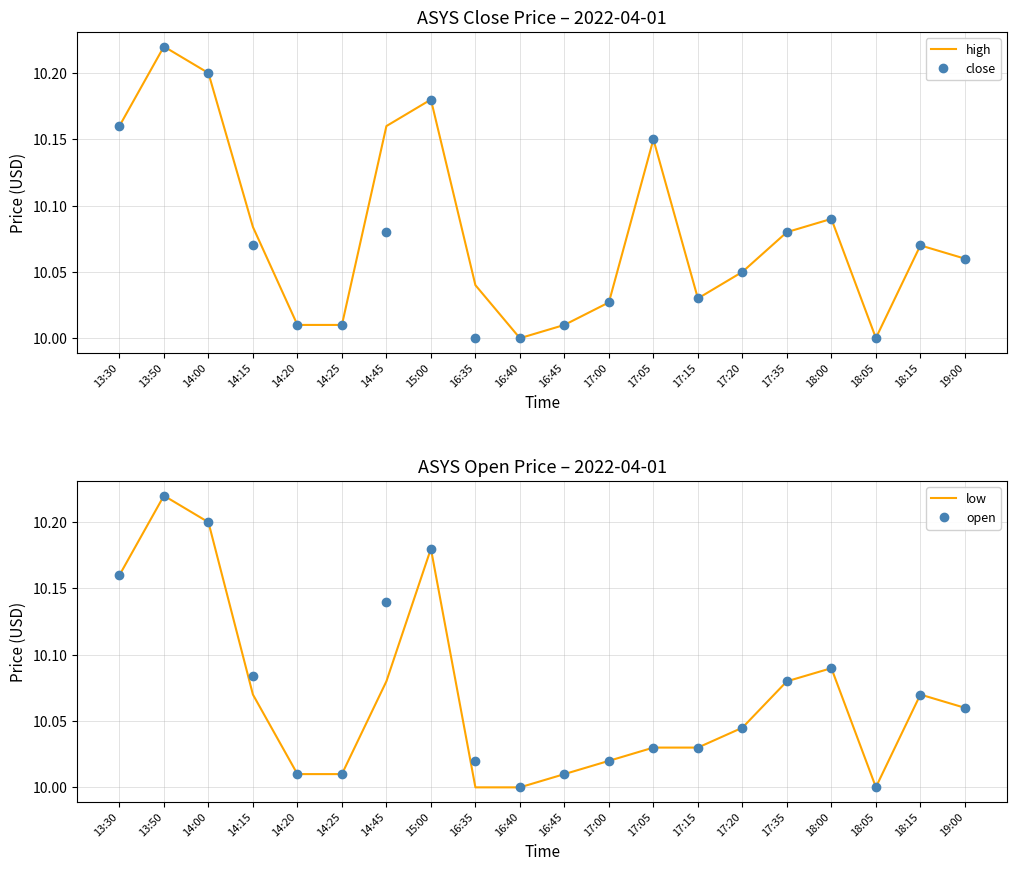

What is the label of the 17th point from the right?

14:15